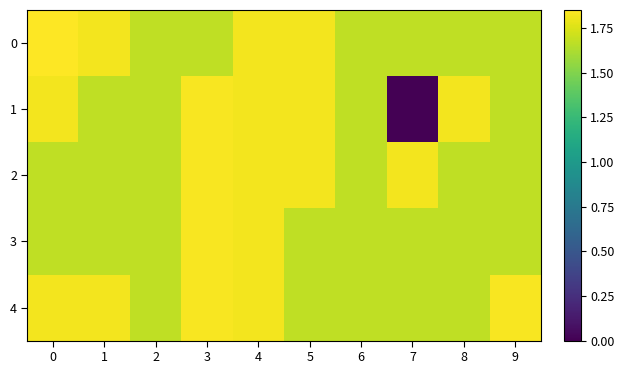

Reading left to right, transcribe all the data shown in this chart.

row_0: 0=1.9	1=1.8	2=1.7	3=1.7	4=1.8	5=1.8	6=1.7	7=1.7	8=1.7	9=1.7
row_1: 0=1.8	1=1.7	2=1.7	3=1.8	4=1.8	5=1.8	6=1.7	7=0.0	8=1.8	9=1.7
row_2: 0=1.7	1=1.7	2=1.7	3=1.8	4=1.8	5=1.8	6=1.7	7=1.8	8=1.7	9=1.7
row_3: 0=1.7	1=1.7	2=1.7	3=1.8	4=1.8	5=1.7	6=1.7	7=1.7	8=1.7	9=1.7
row_4: 0=1.8	1=1.8	2=1.7	3=1.8	4=1.8	5=1.7	6=1.7	7=1.7	8=1.7	9=1.8